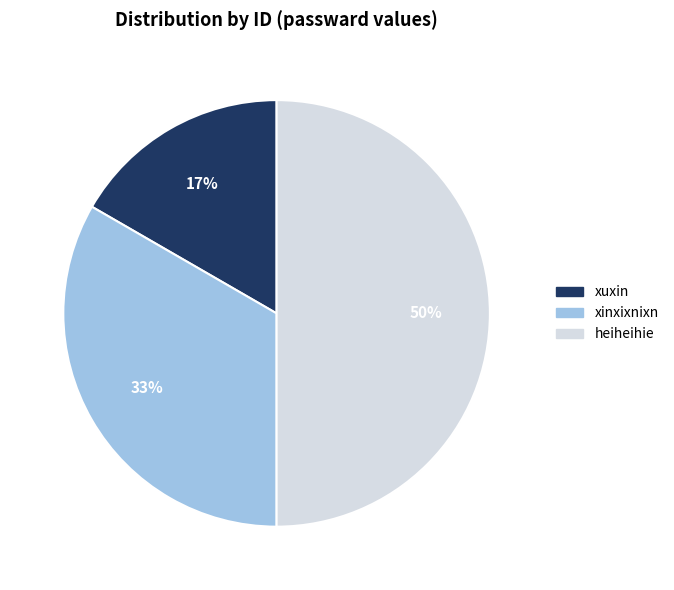

To the nearest percent, what is the difference between the largest and smallest slice percentages?

33%